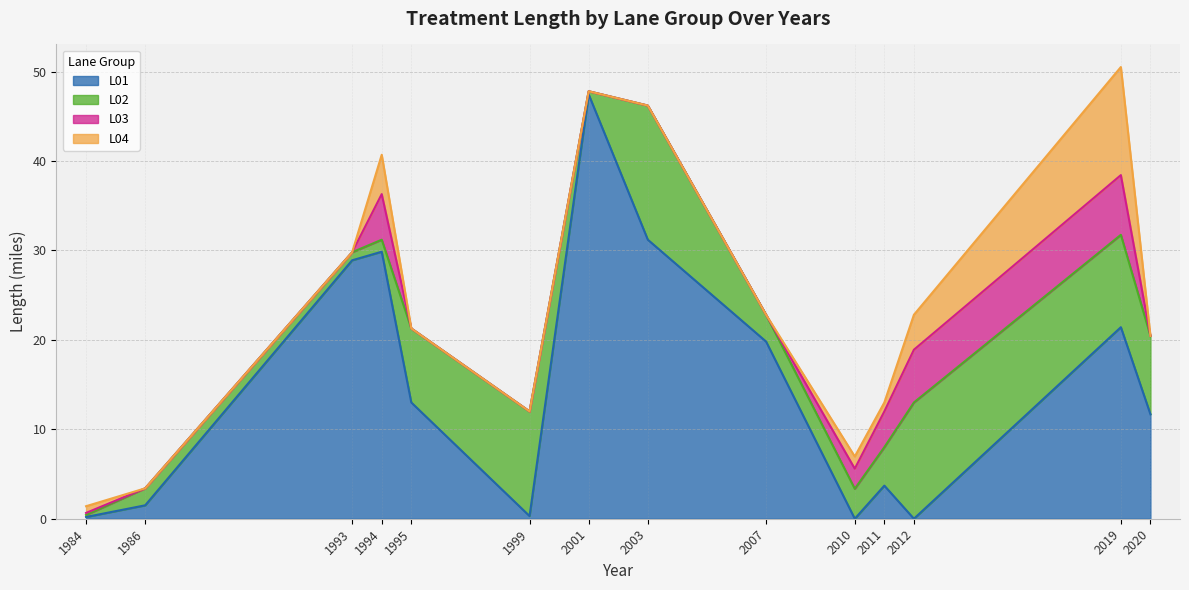

Which series changed the most between 1994 and 2010?

L01